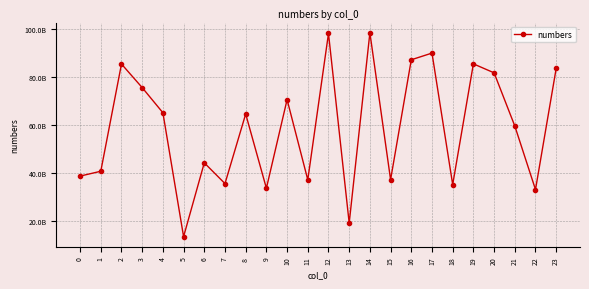

How many points are higher than both their immediate neighbors (excluding endpoints)?

8